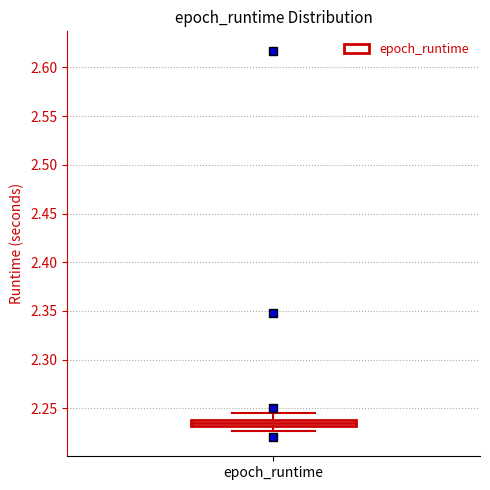

Where does the median line of the box for epoch_runtime sit on the y-axis? The values are not printed on the chart, so give them approximately, as read against the axis.

2.235